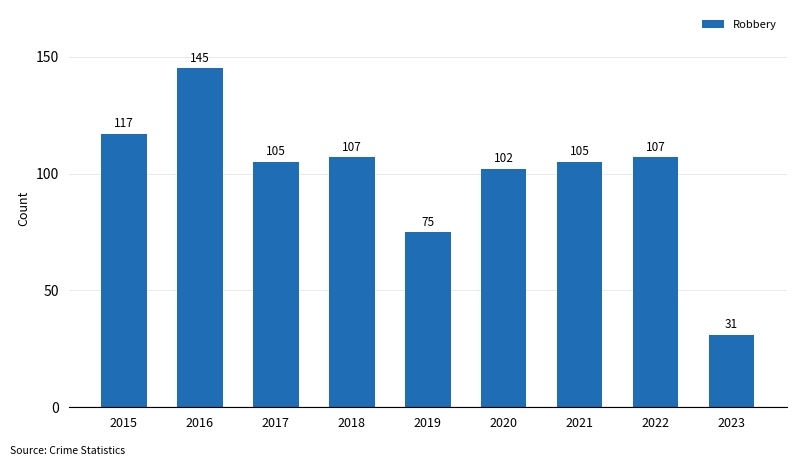

How many values are below 105?

3